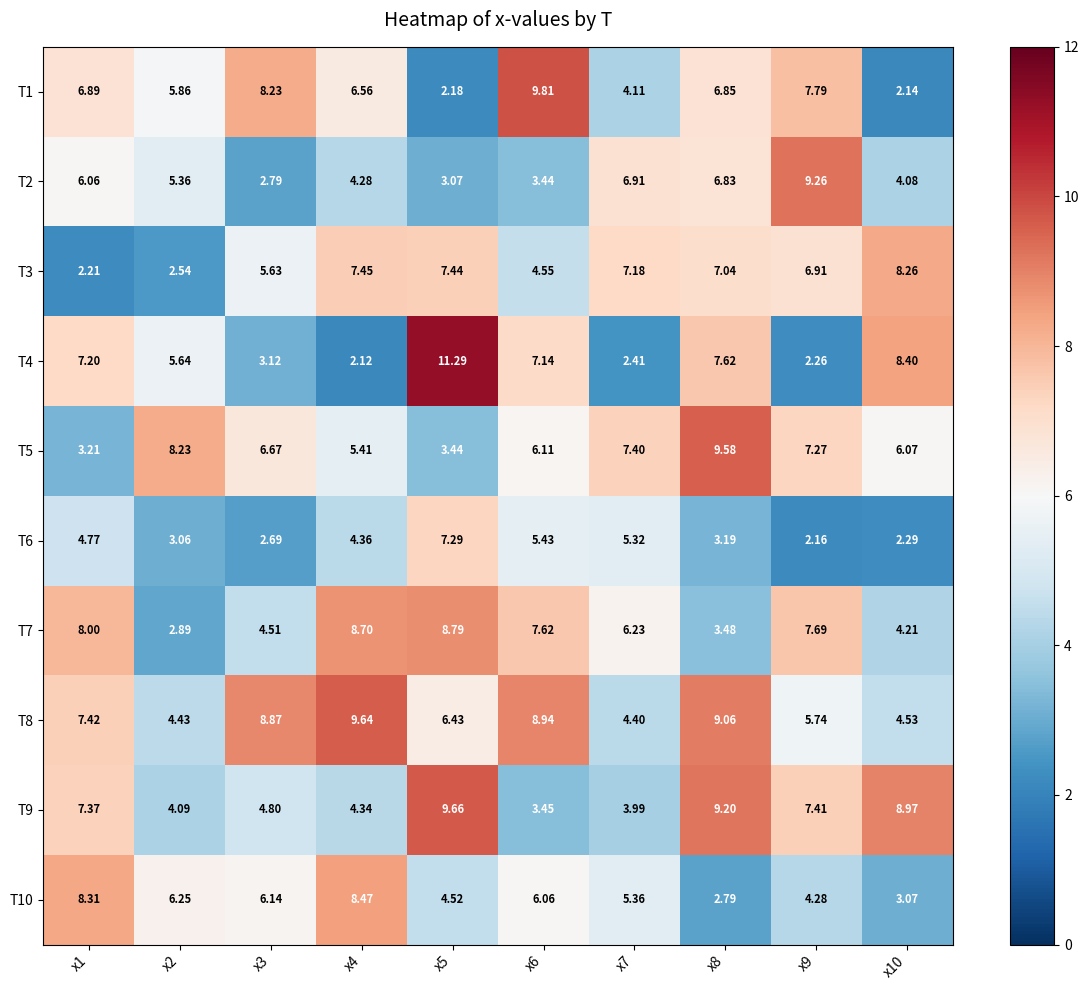

Is the value of T8 at x2 greater than the value of T10 at x2?

No